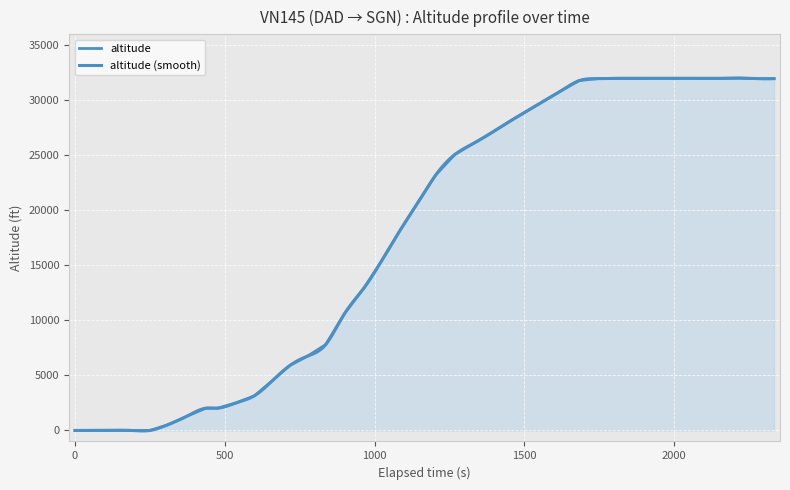

How many interior local peaks (higher than both neighbors) does the data have?

1